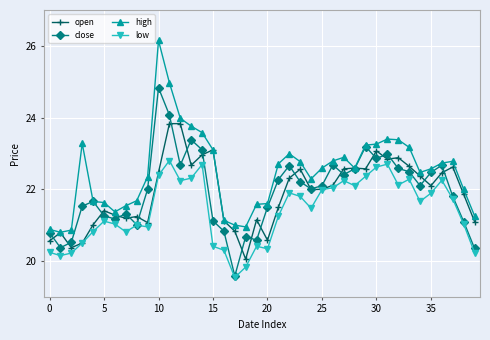

Which series has the largest total across all categories?

high